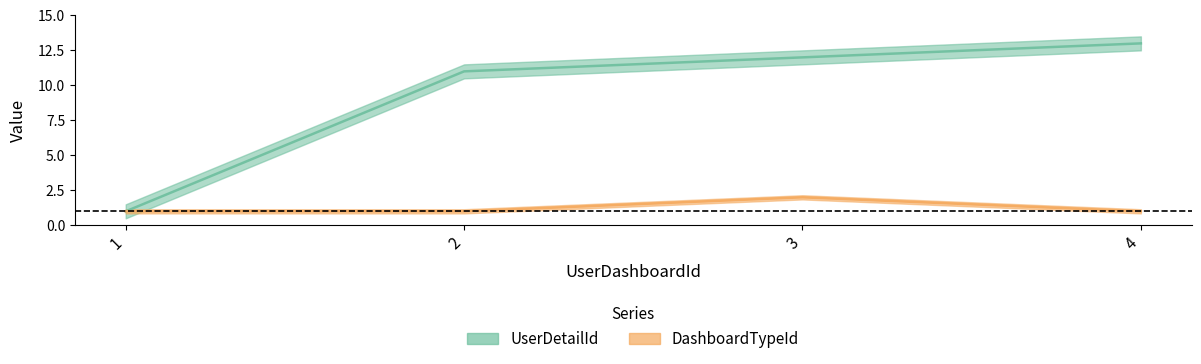

The value of DashboardTypeId at 2 is 0. True or false?

False